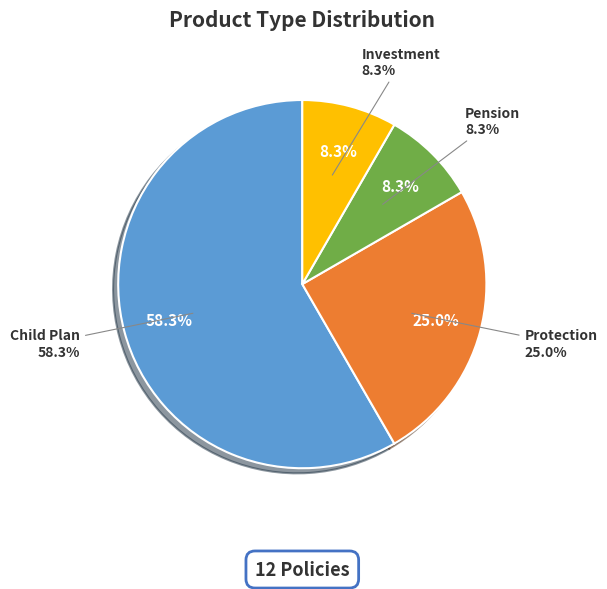

The Child Plan slice represents 49% of the pie. True or false?

False